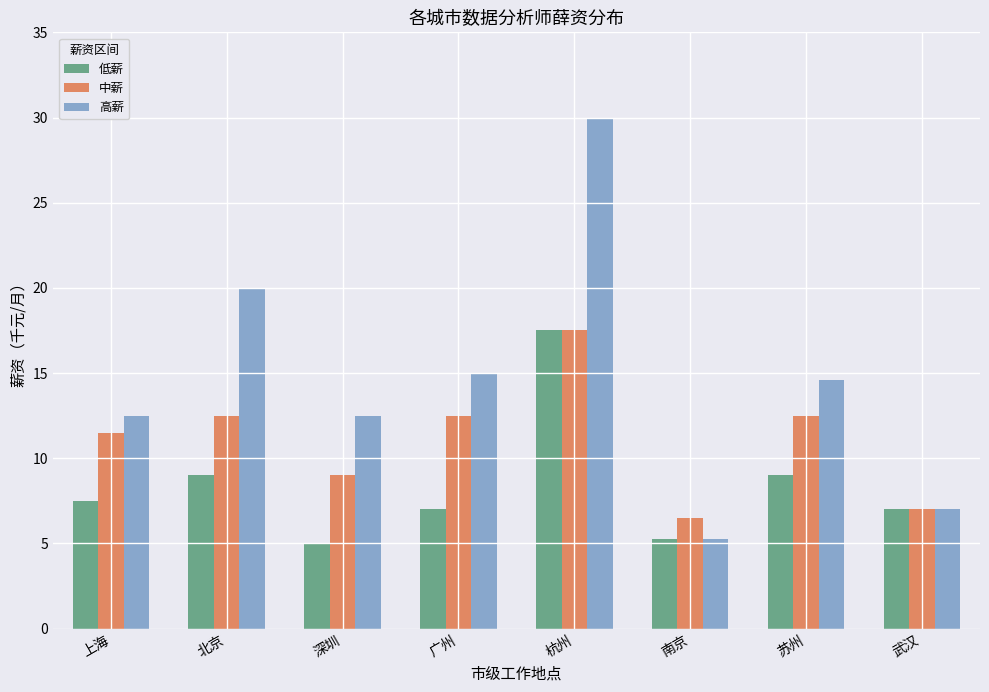

What is the sum of the 低薪 values at 广州 and 苏州?

16.0